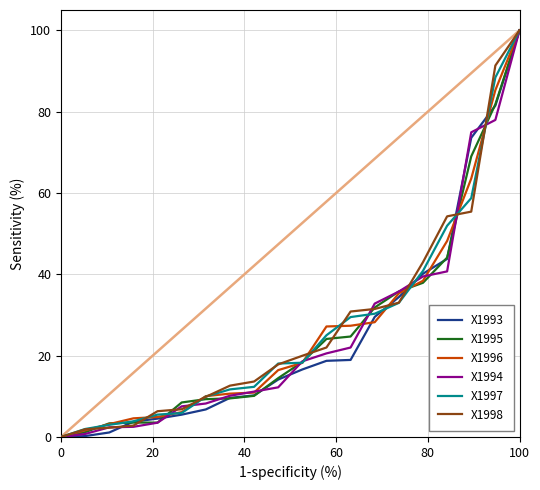

What is the greatest value displayed?

100.0